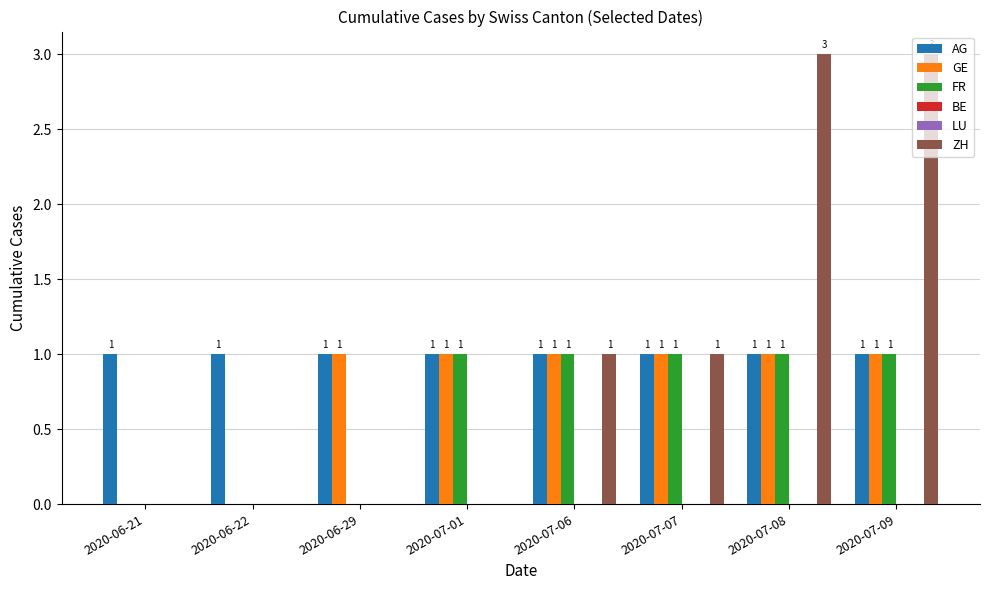

How many values in the FR series are below 1?

3